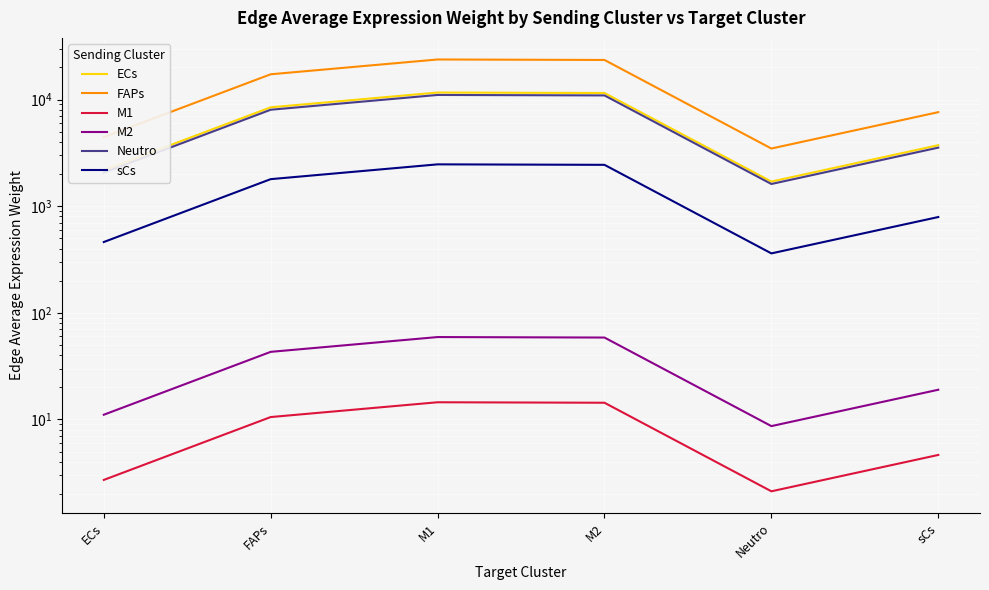

What are all the series names shown in the legend?

ECs, FAPs, M1, M2, Neutro, sCs